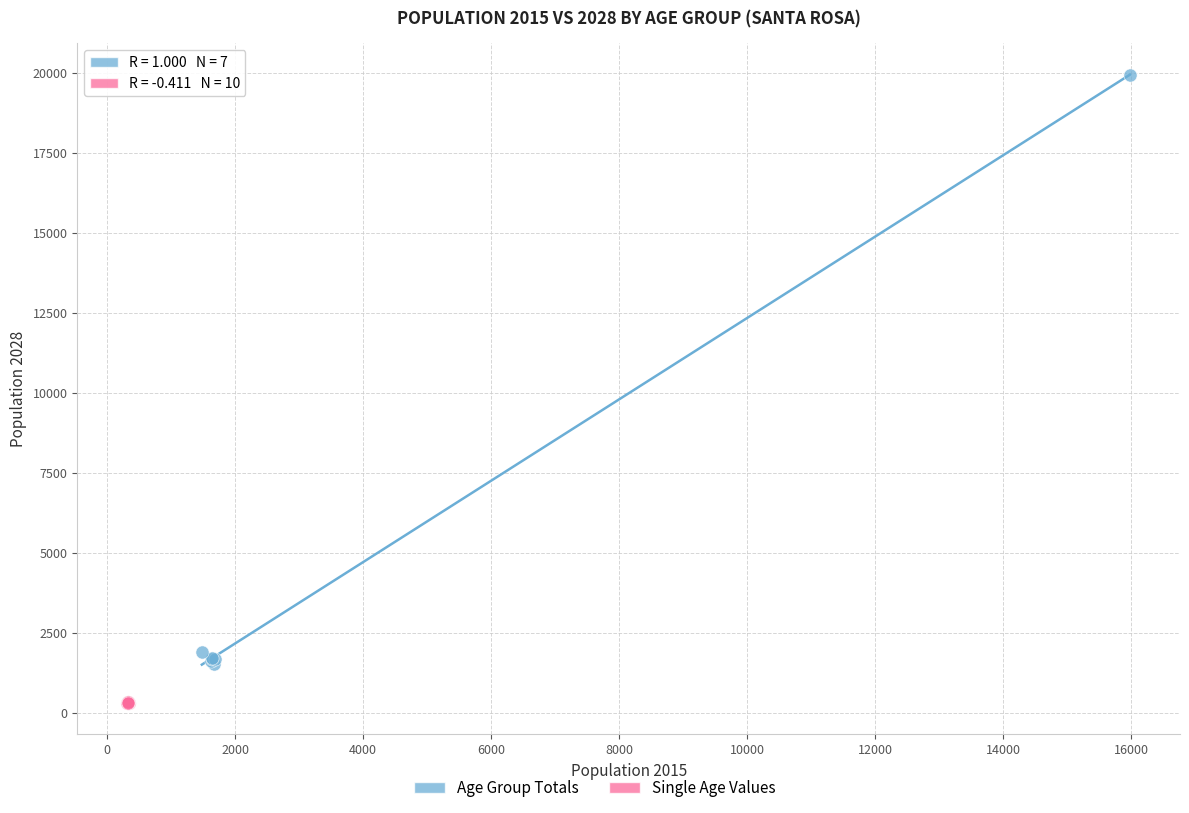

Which series has the largest Y range (max minus min)?

Age Group Totals